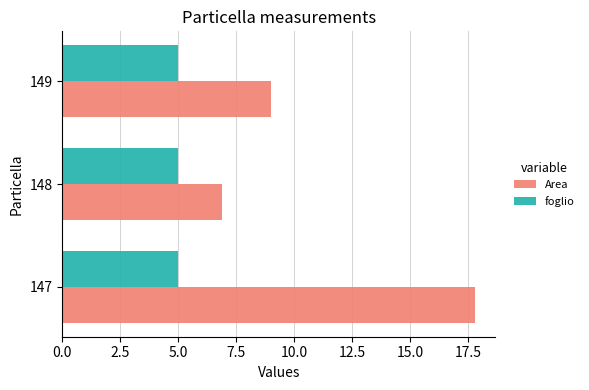

At which label is Area closest to 12?

149